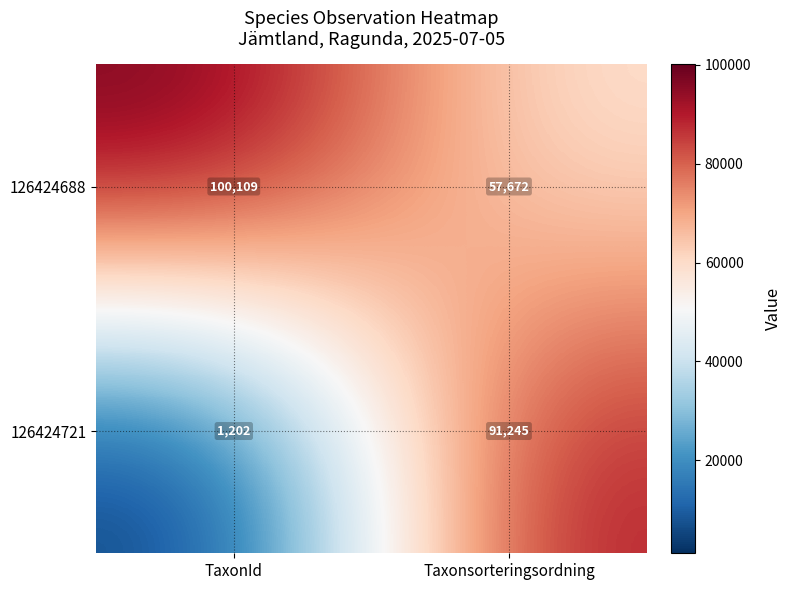

Which series changed the most between TaxonId and Taxonsorteringsordning?

126424721